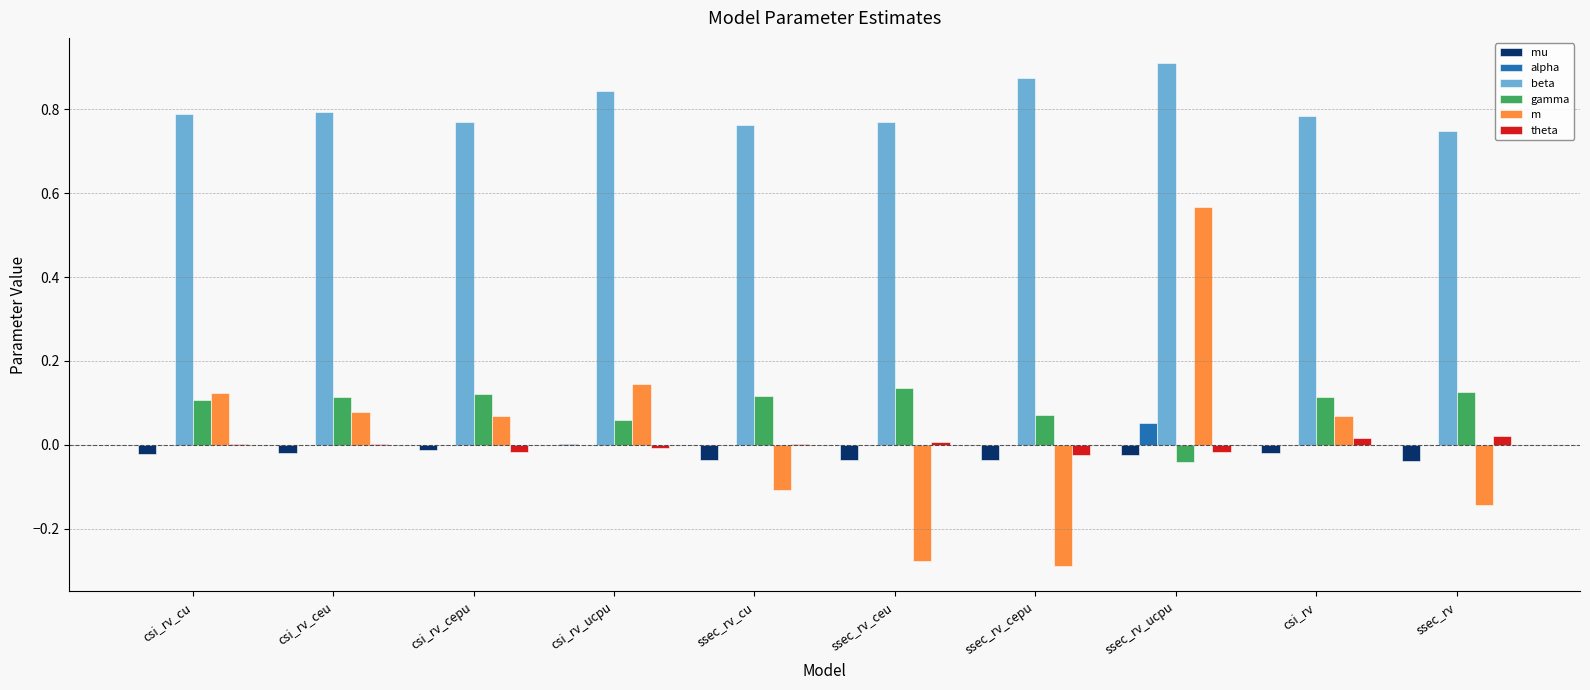

Which series has the largest range (max minus min)?

m